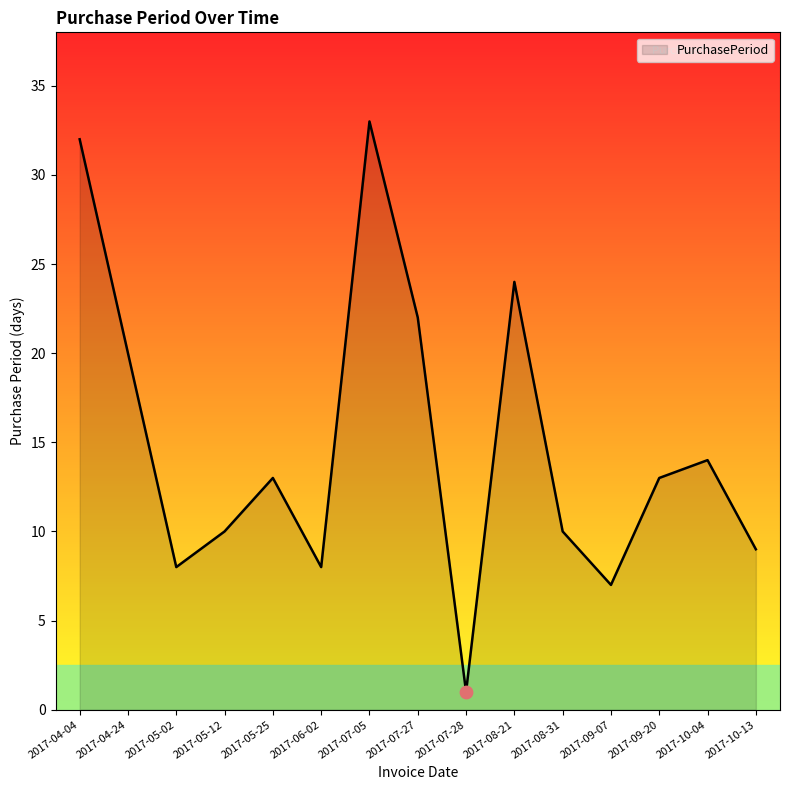

What is the change in value from 2017-08-31 to 2017-09-07?

-3